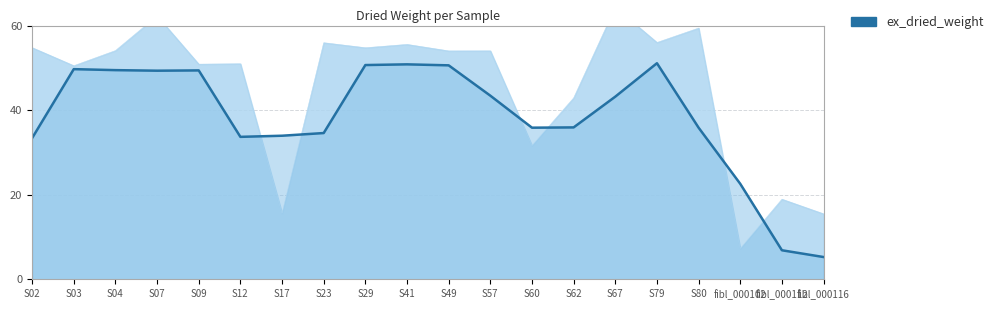

Between fibl_000102 and S80, which is larger?

S80